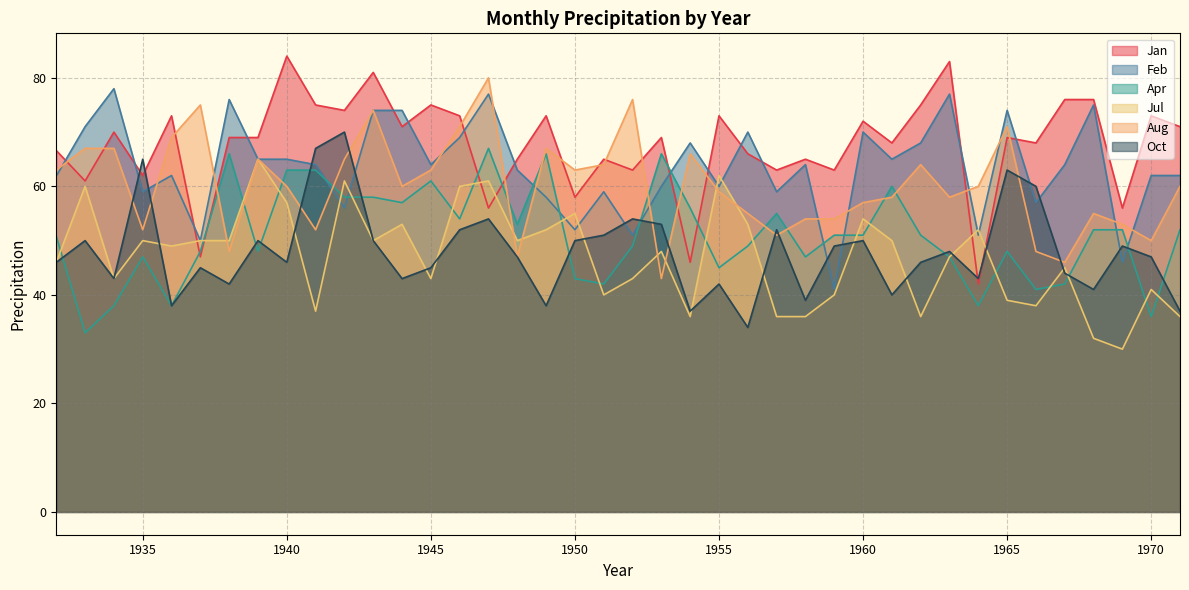

What is the value of the Feb point at the 39th from the left?

62.0